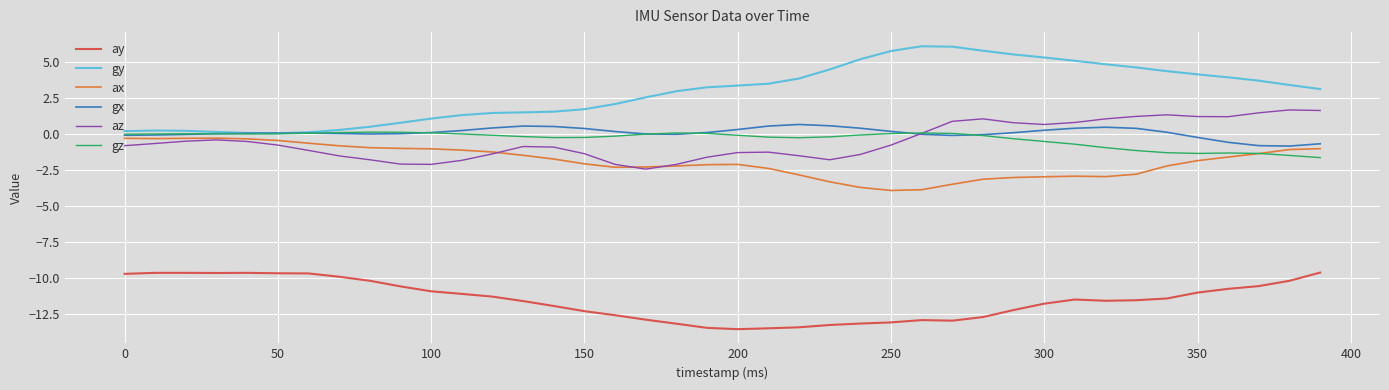

Which series has the largest range (max minus min)?

gy